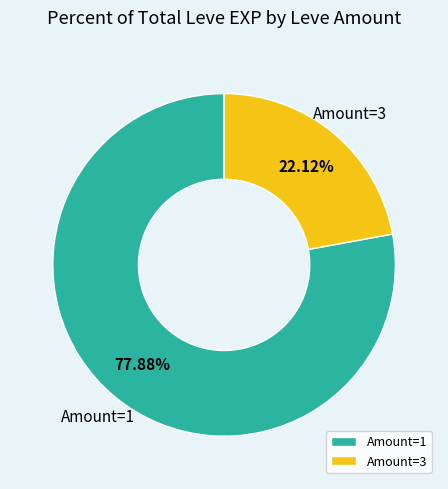

Which has a higher value, Amount=3 or Amount=1?

Amount=1